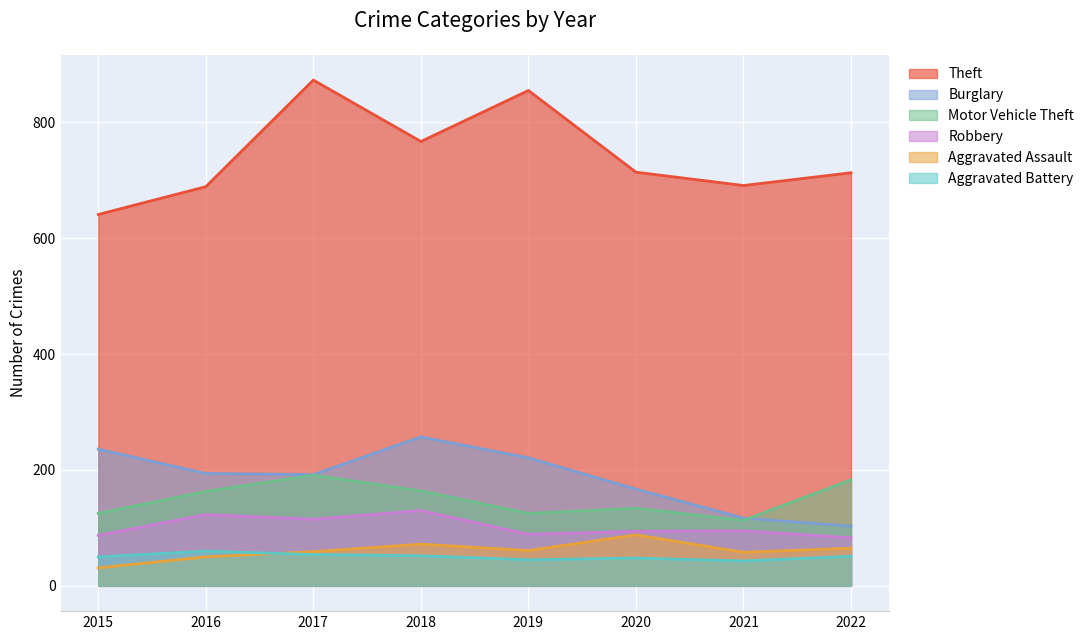

True or false: Motor Vehicle Theft and Aggravated Battery cross at least once.

False